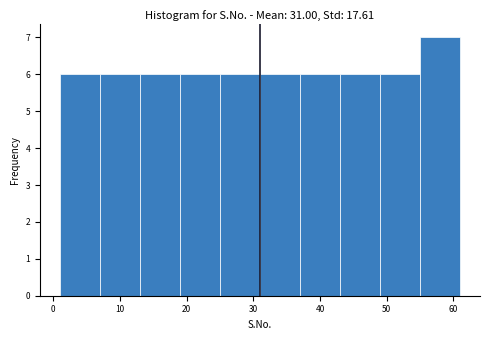

How tall is the bar that spans 19 to 25 on the x-axis? The values are not printed on the chart, so give them approximately, as read against the axis.

6